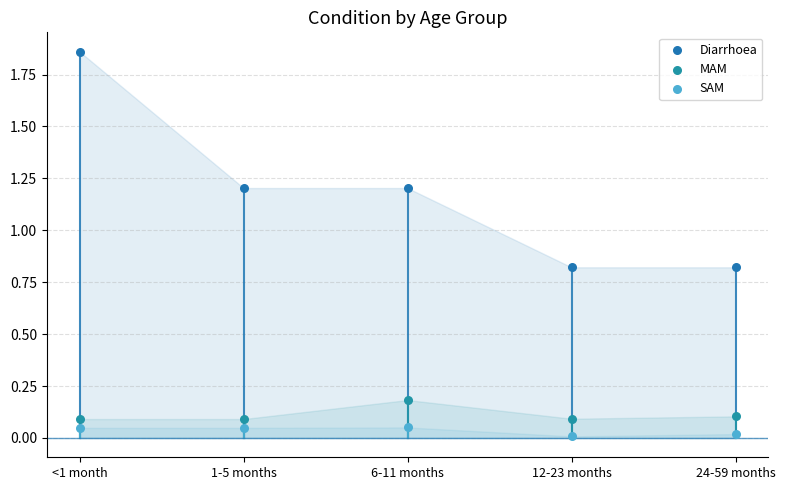

Which series reaches the minimum Y coordinate?

SAM